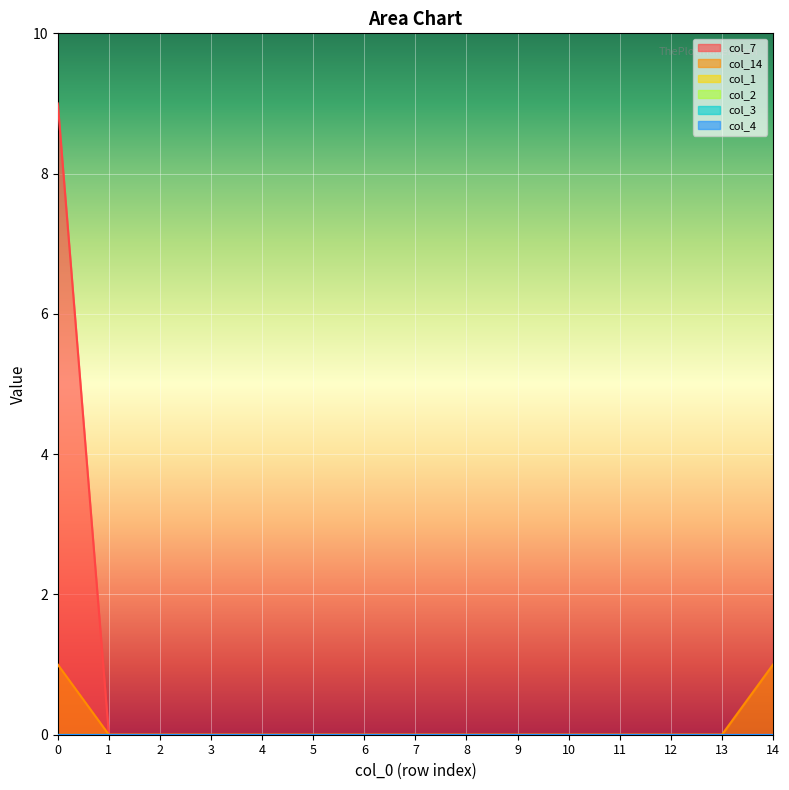

True or false: col_1 and col_4 cross at least once.

False